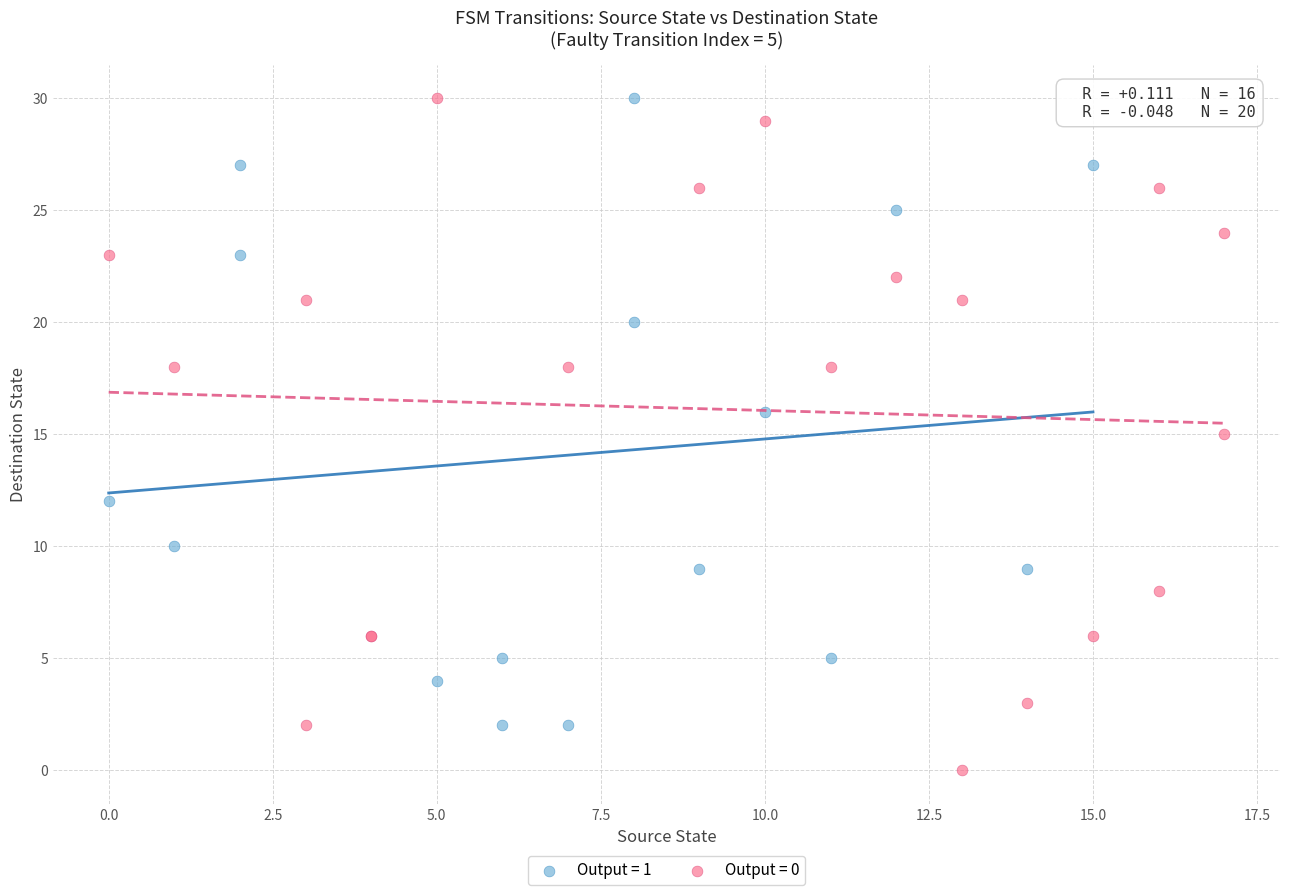

Which series reaches the minimum Y coordinate?

Output = 0